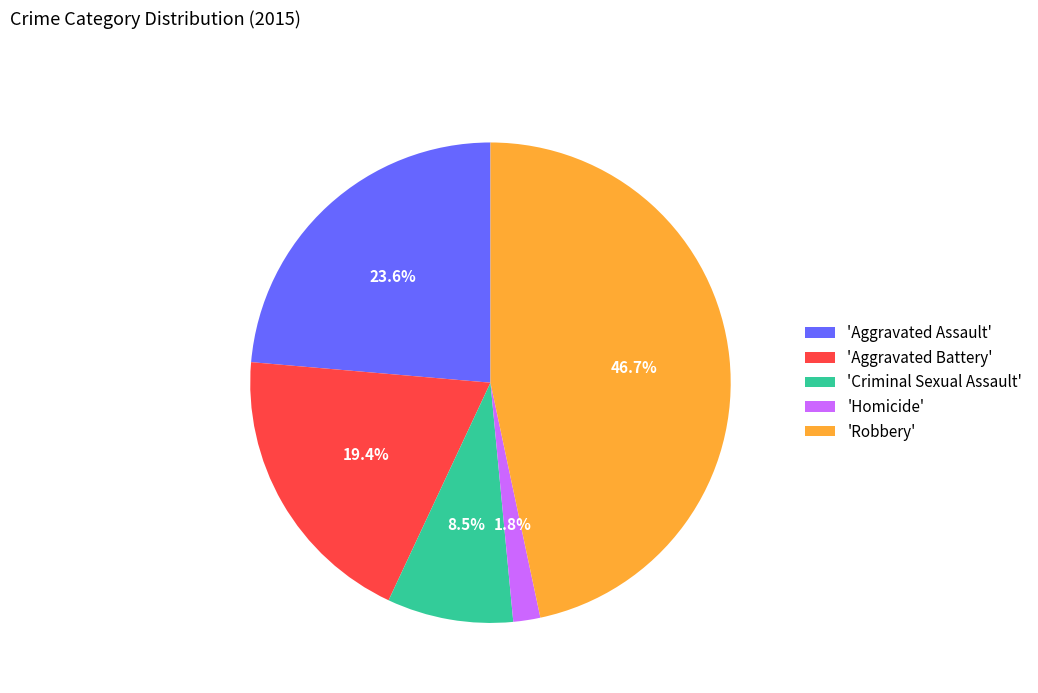

How many segments does this pie chart have?

5